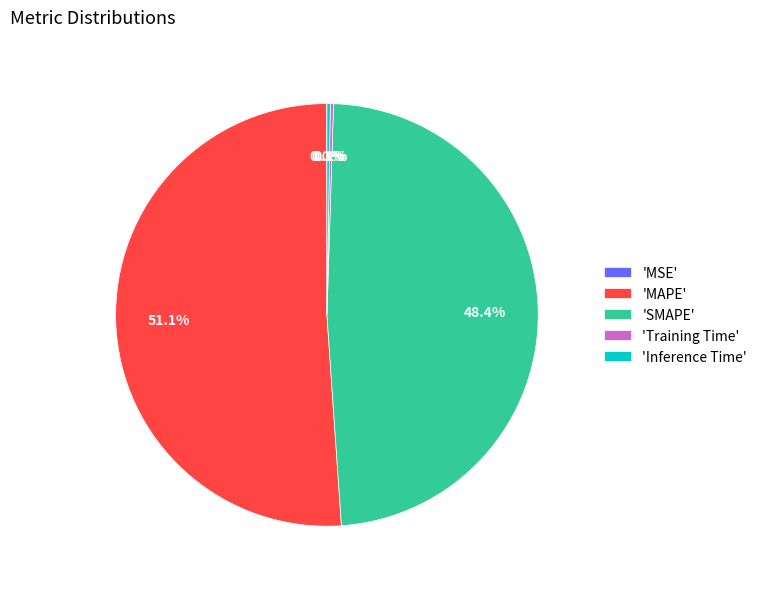

Does any single category account for the majority?

Yes